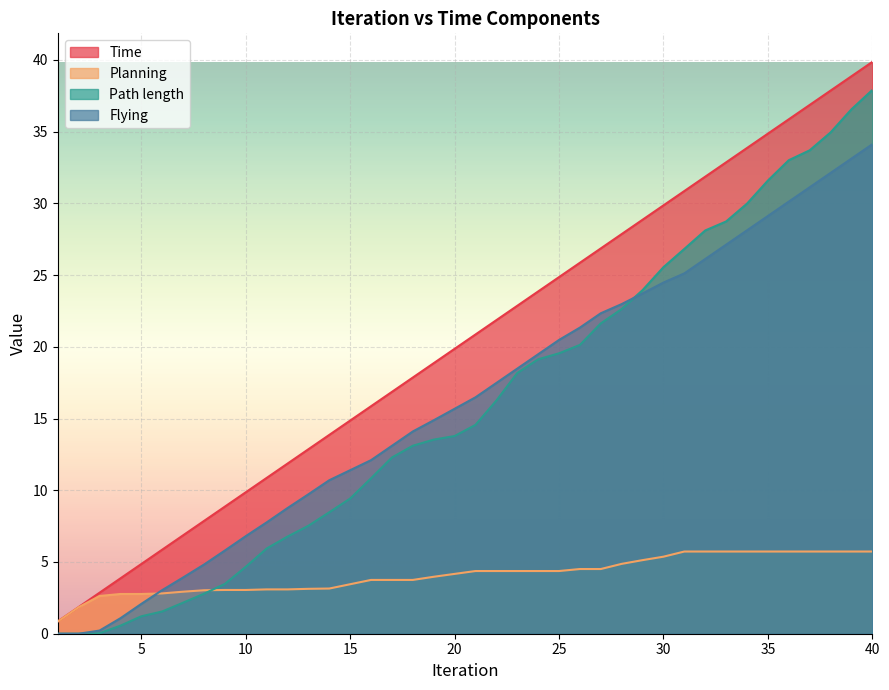

At which category does the chart reach its minimum across all series?

1